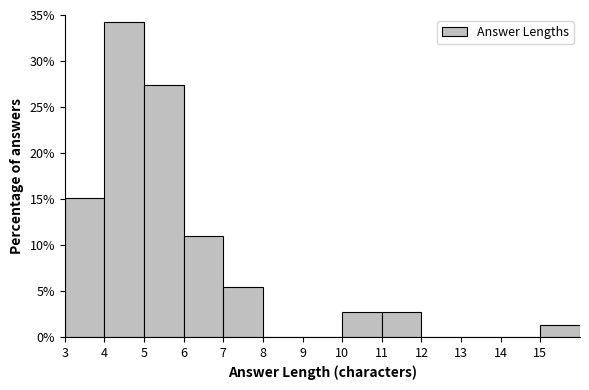

Over which range of the x-axis is the bar tallest?

4 to 5